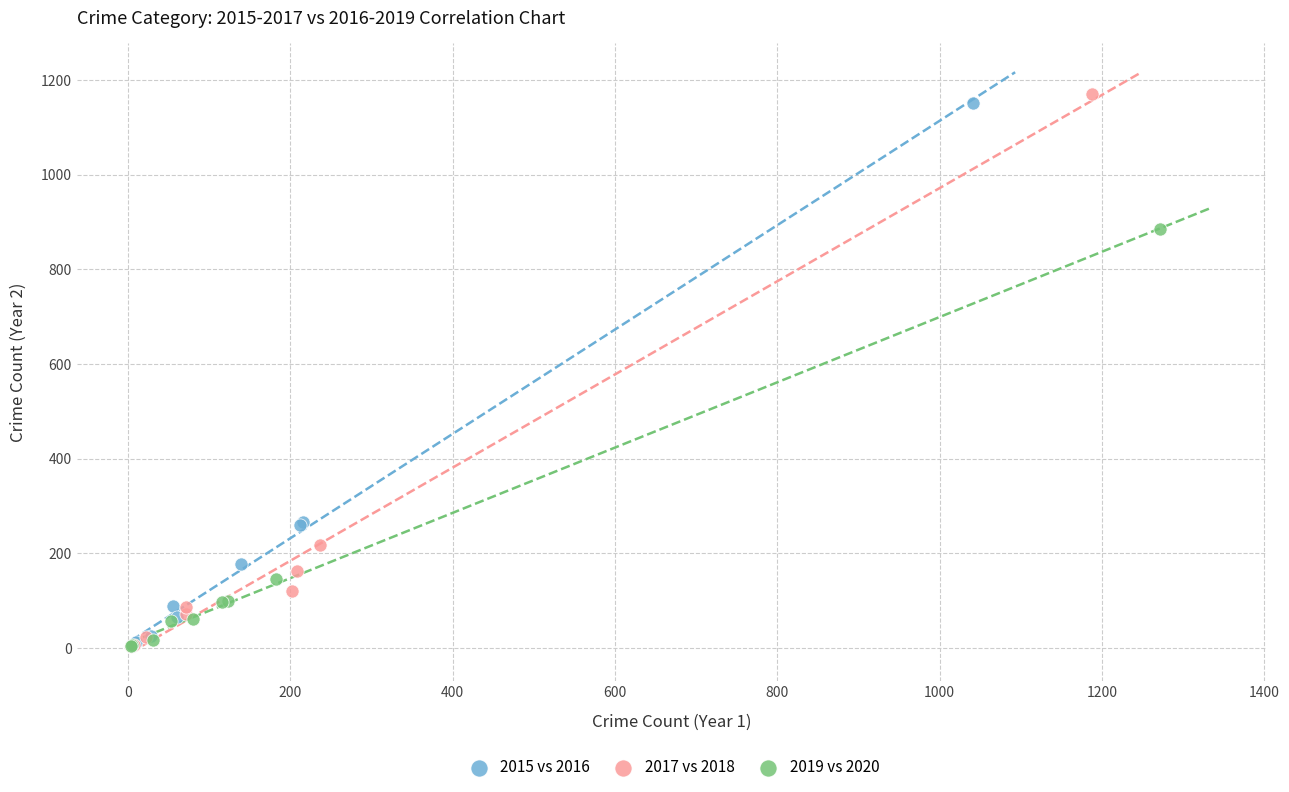

Which series contains the highest Y value?

2017 vs 2018